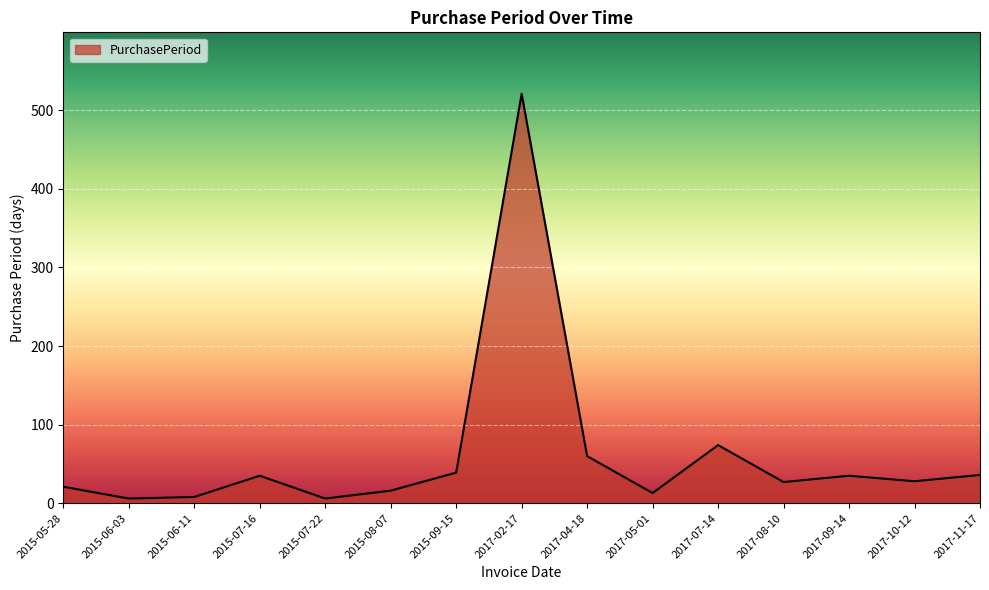

Which has a higher value, 2017-02-17 or 2017-10-12?

2017-02-17